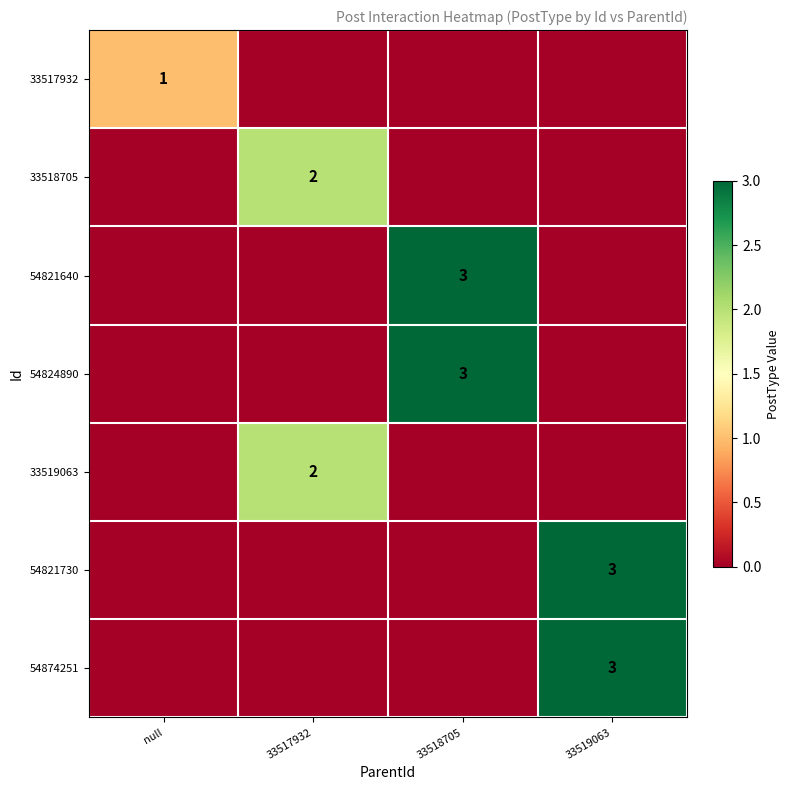

Is it true that 33519063 equals 2 at 33517932?

True